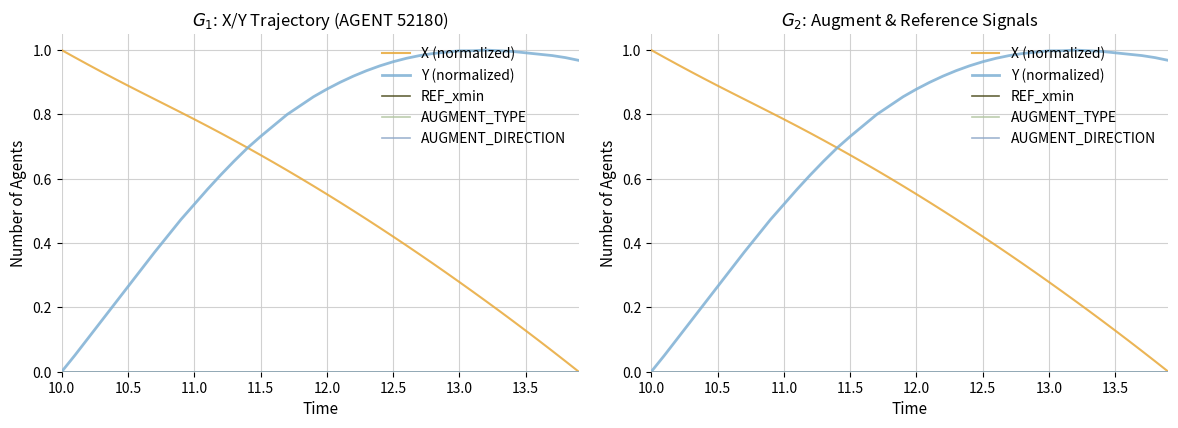

What are all the series names shown in the legend?

X (normalized), Y (normalized), REF_xmin, AUGMENT_TYPE, AUGMENT_DIRECTION